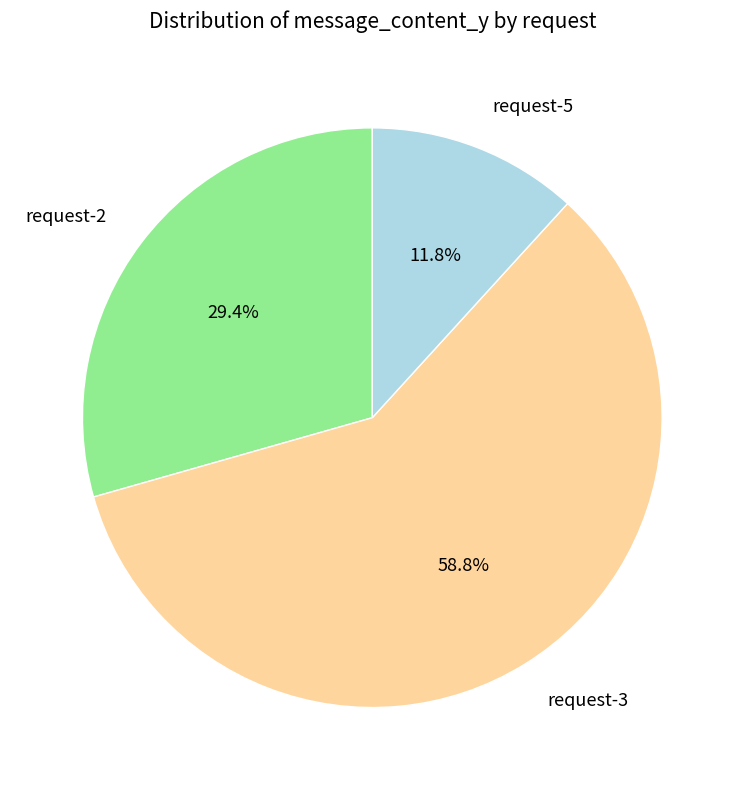

To the nearest percent, what portion does request-5 represent?

12%